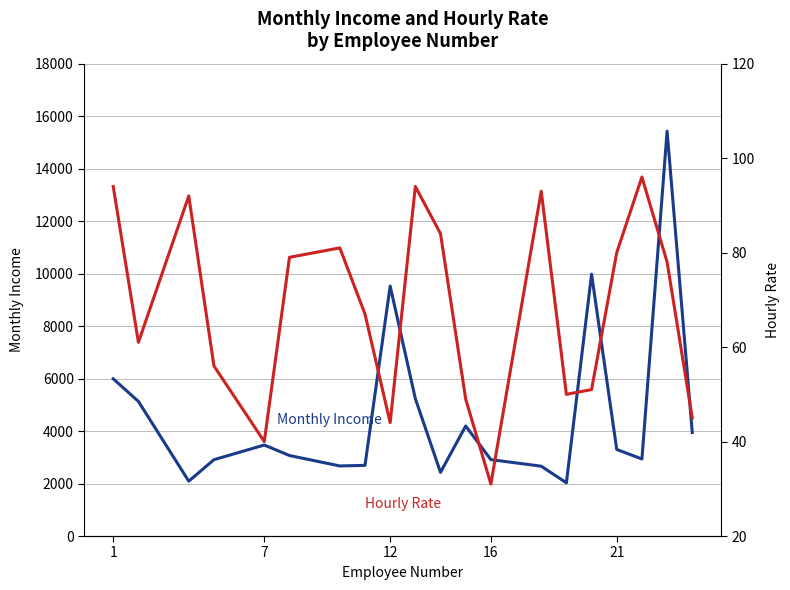

What is the greatest value displayed?

15427